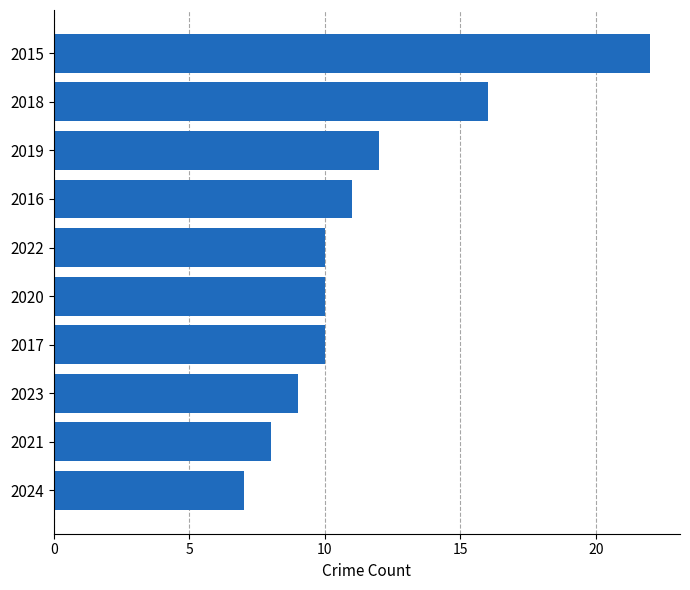

How many bars are there in total?

10